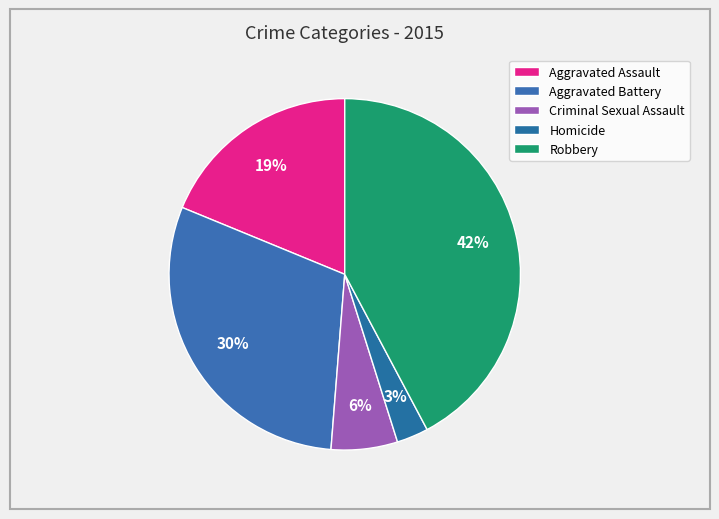

Count the number of slices in the pie.

5